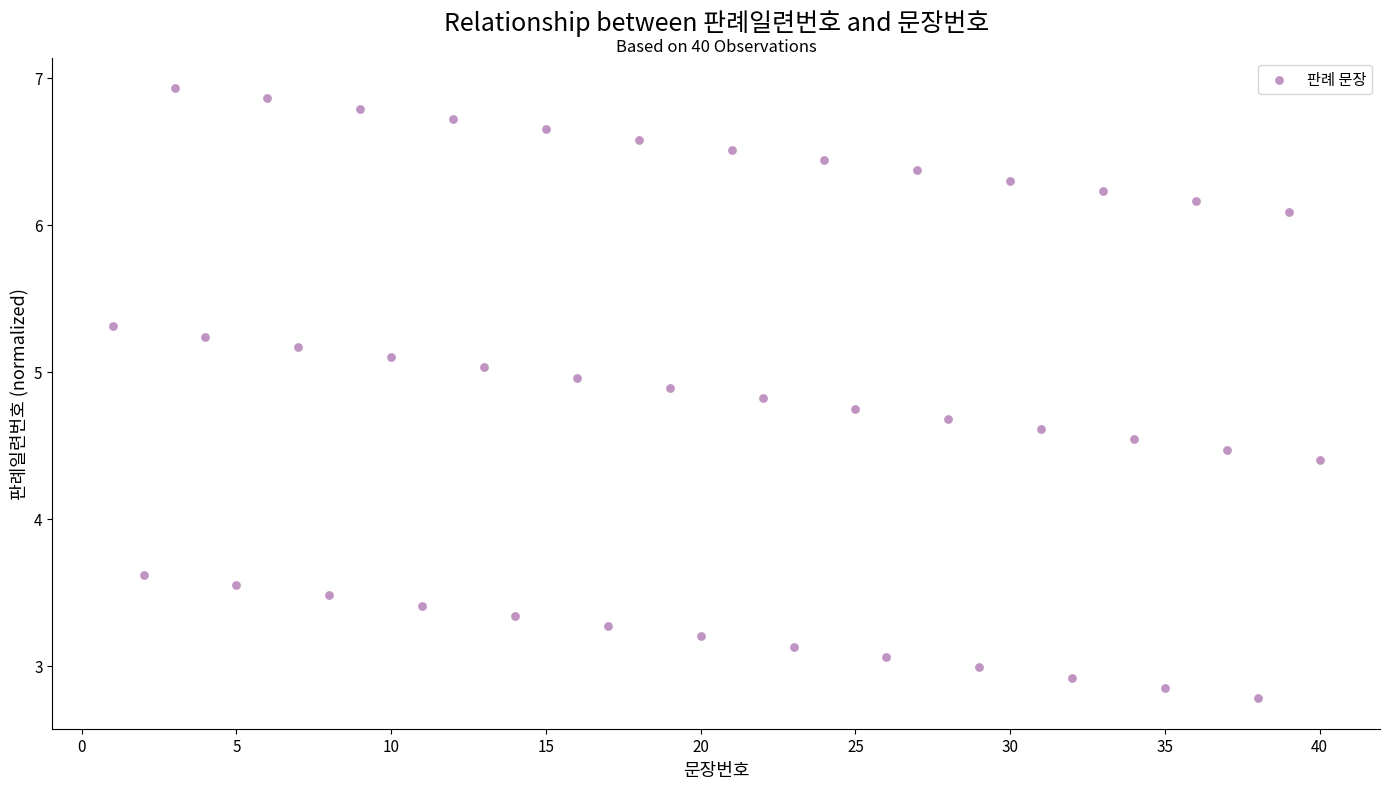

What is the range of X values (max minus min)?

39.0